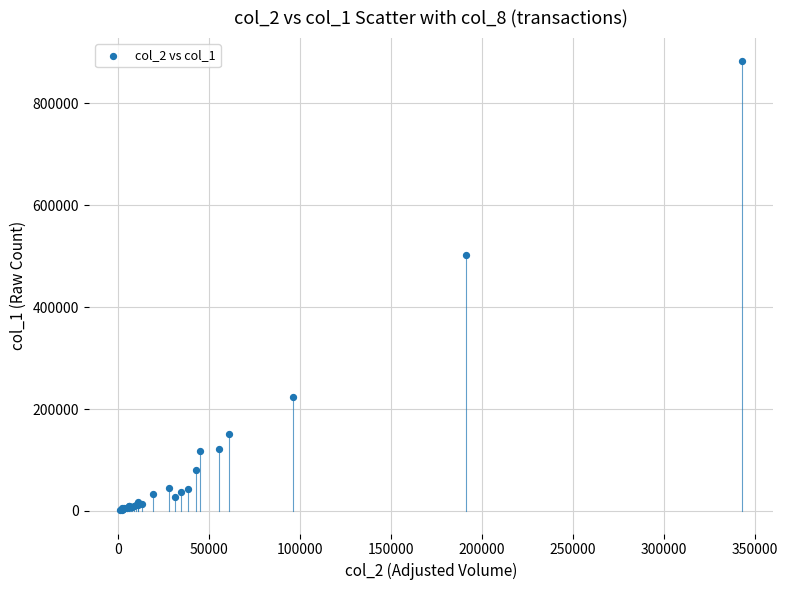

What Y value in the scatter plot is closest to 442500?

503000